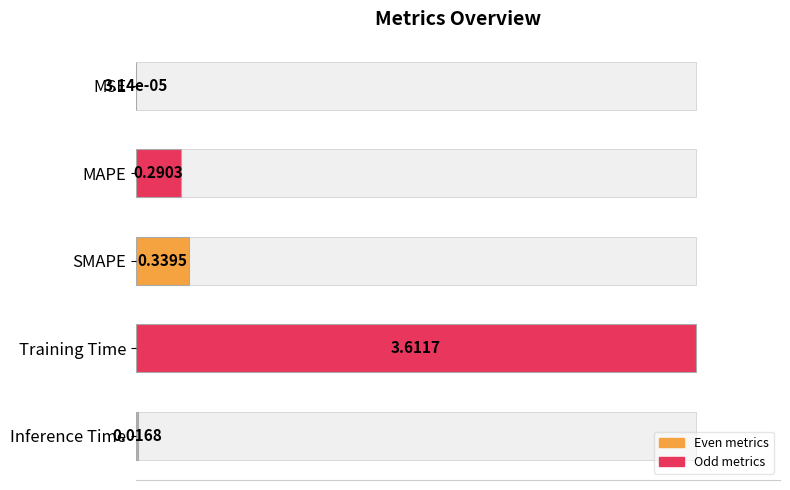

What is the difference between the maximum and minimum values?

1.0